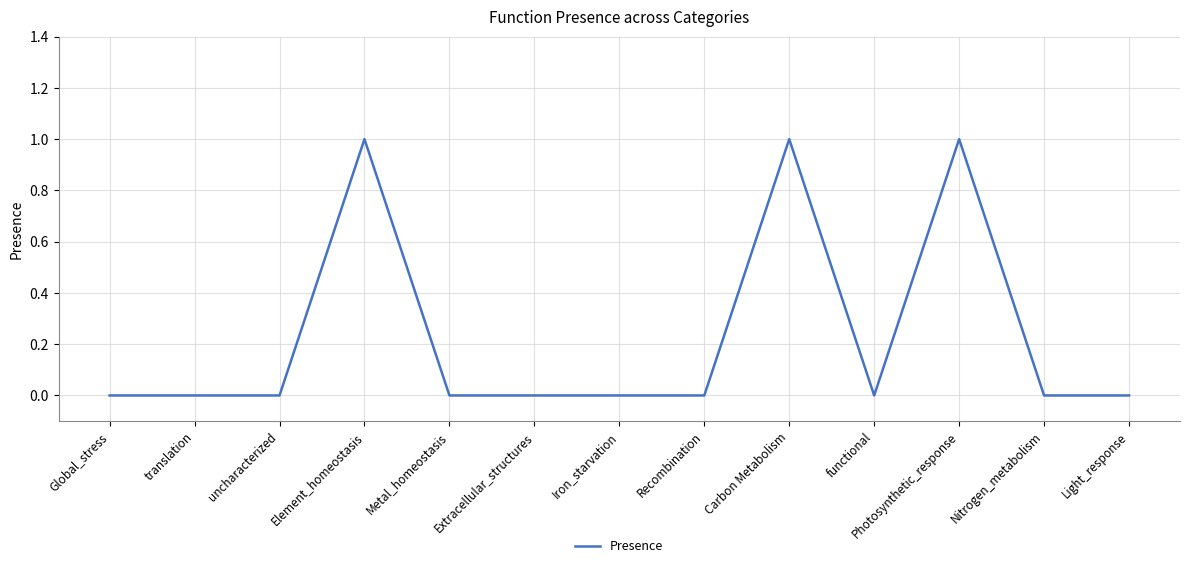

Between Carbon Metabolism and uncharacterized, which is larger?

Carbon Metabolism